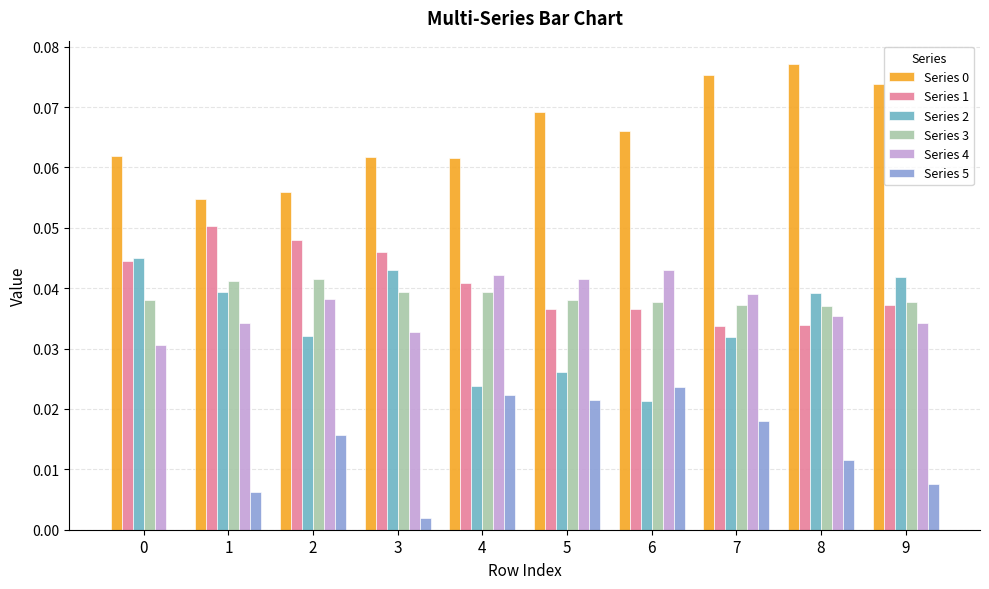

True or false: Series 4 has a value of 0.0 at 6.

True